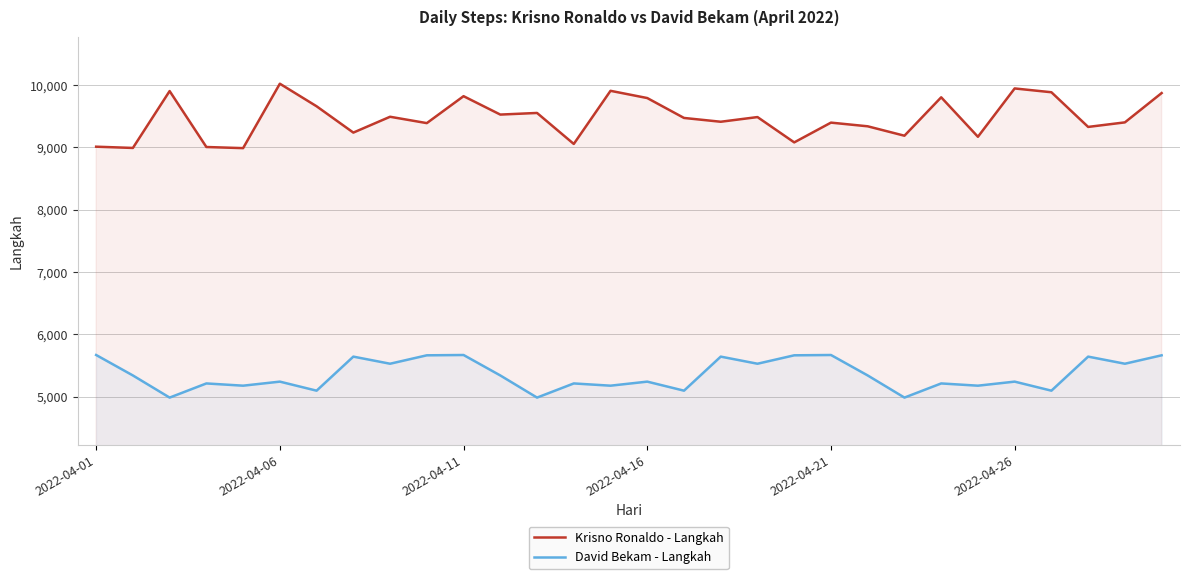

Is it true that David Bekam - Langkah equals 5243 at 2022-04-26?

True